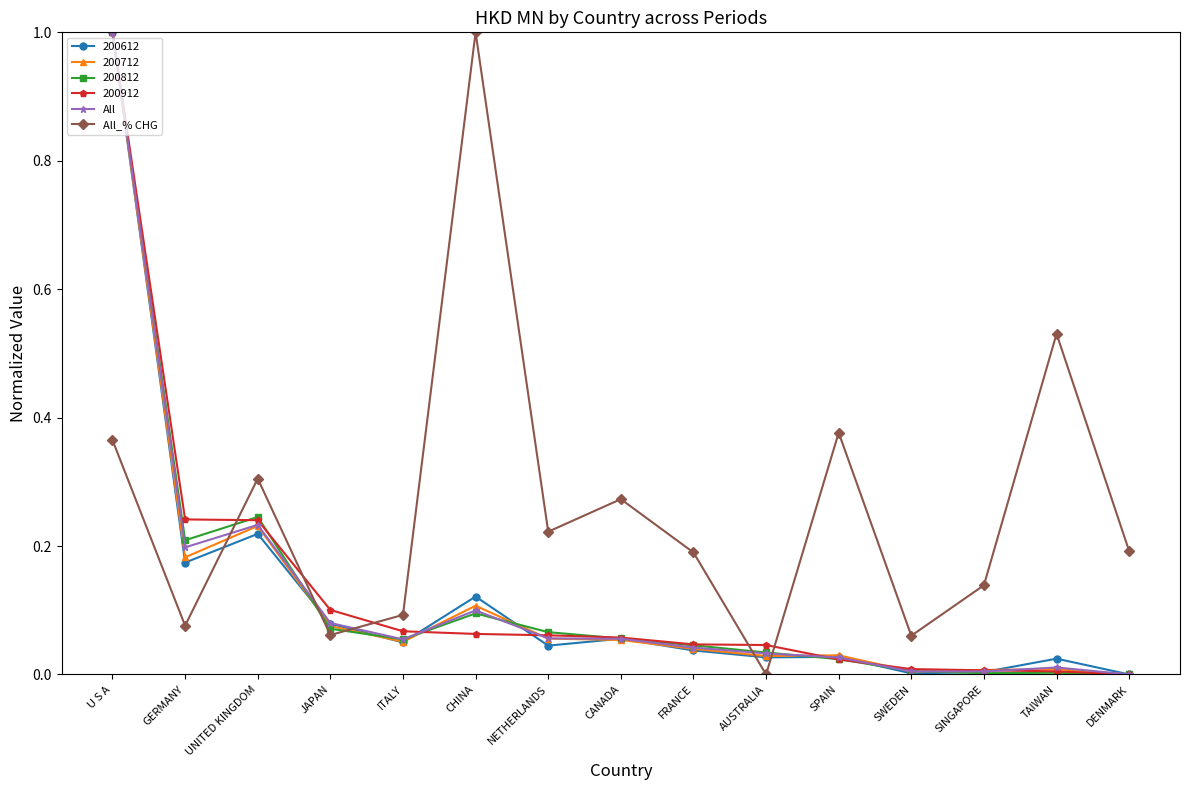

At which category does All_% CHG reach its first local peak?

UNITED KINGDOM